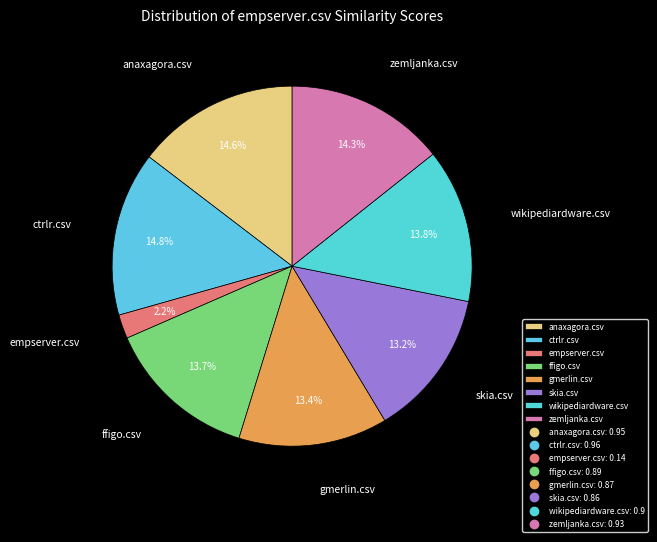

Which has a higher value, zemljanka.csv or empserver.csv?

zemljanka.csv